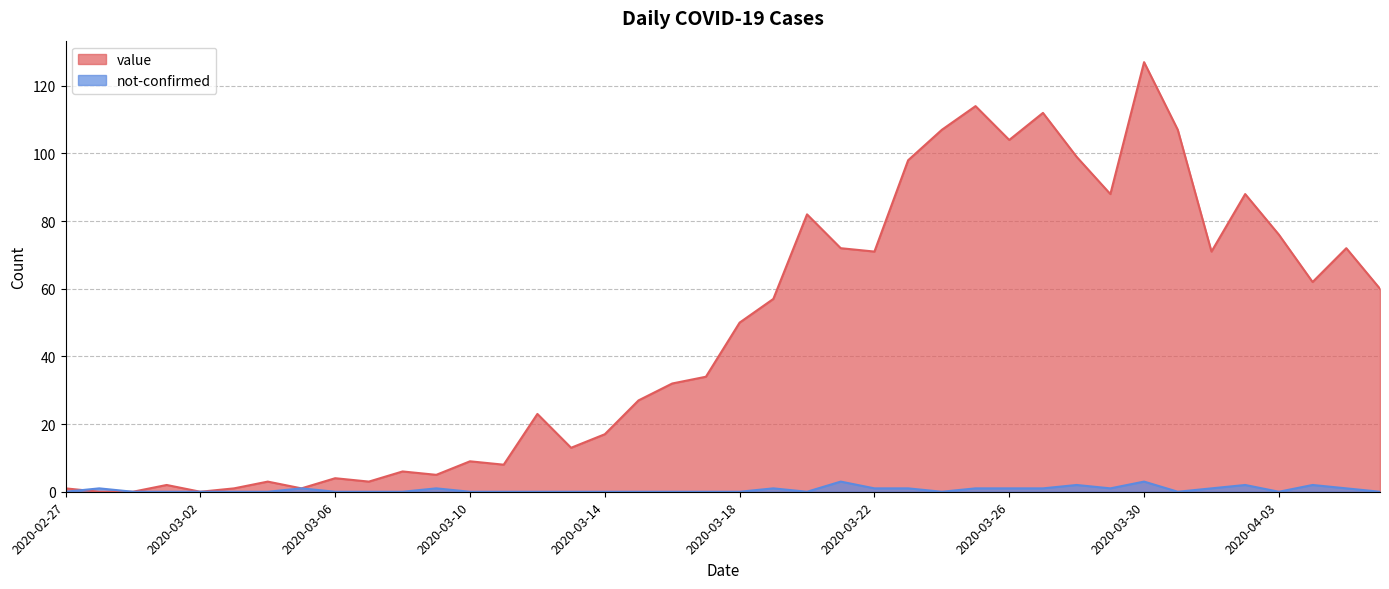

Which category has the highest value in the value series?

2020-03-30